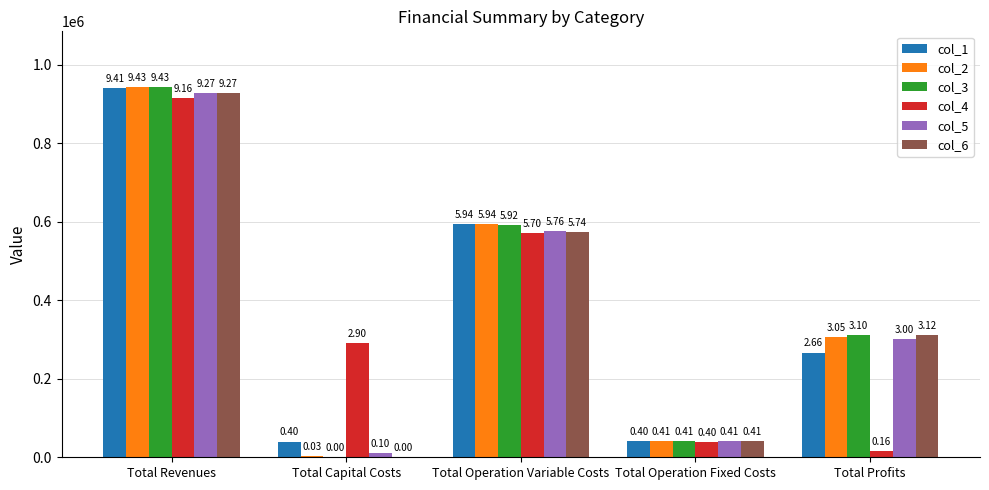

Is the value of col_6 at Total Capital Costs greater than the value of col_2 at Total Revenues?

No